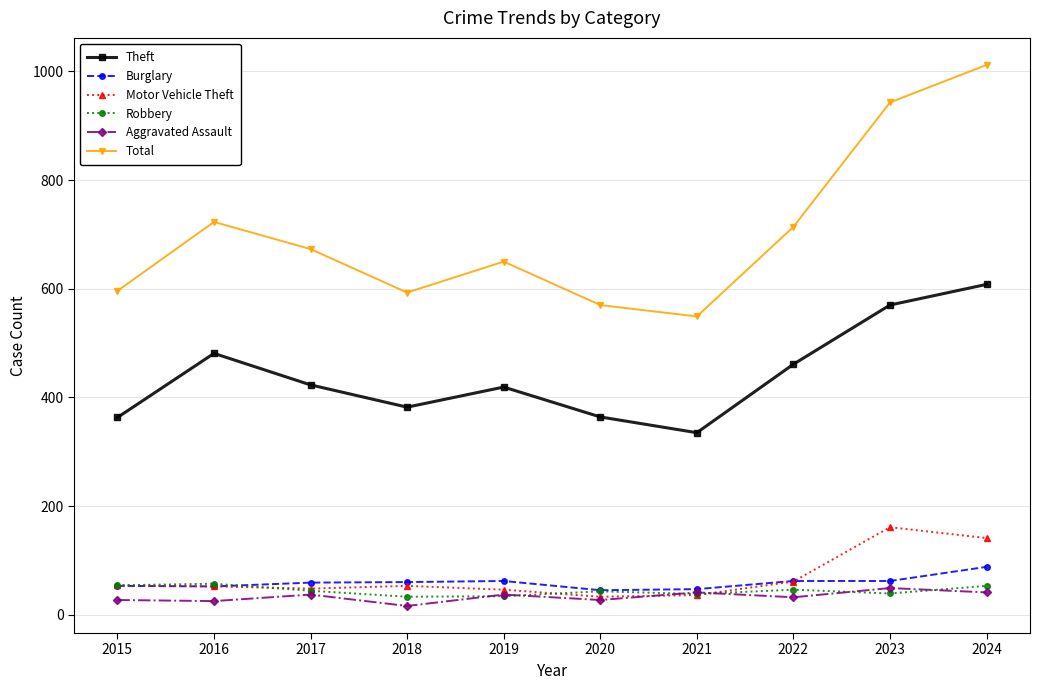

True or false: Motor Vehicle Theft has more than 1 interior local peaks.

True